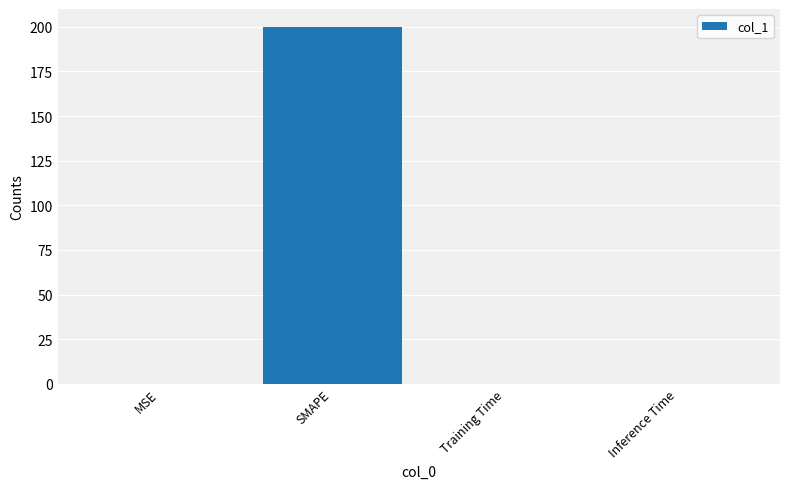

What is the maximum value shown in the chart?

200.0